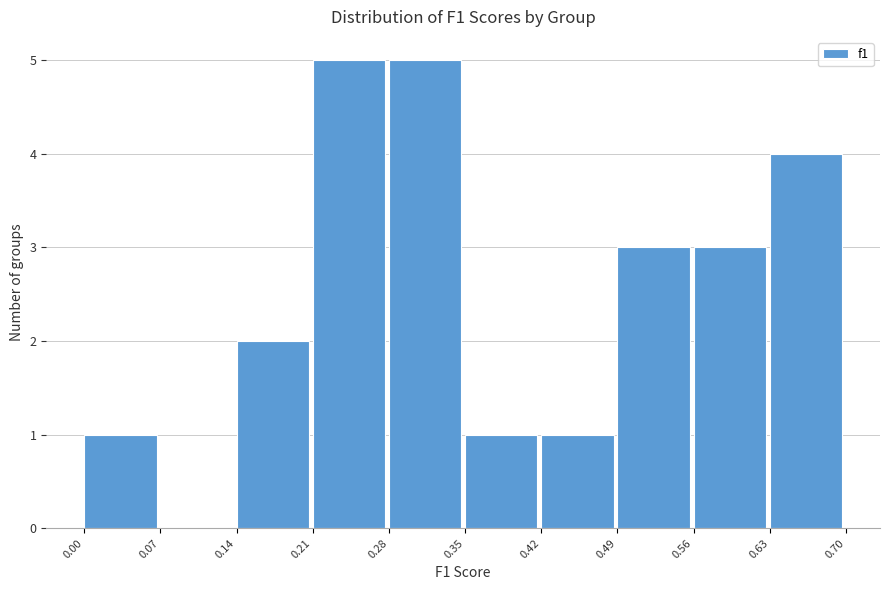

Reading left to right, list every bar in this chart as the range it spans on the x-axis followed by its height. The values are not printed on the chart, so give them approximately, as read against the axis.

0.00 to 0.07: 1
0.07 to 0.14: 0
0.14 to 0.21: 2
0.21 to 0.28: 5
0.28 to 0.35: 5
0.35 to 0.42: 1
0.42 to 0.49: 1
0.49 to 0.56: 3
0.56 to 0.63: 3
0.63 to 0.70: 4